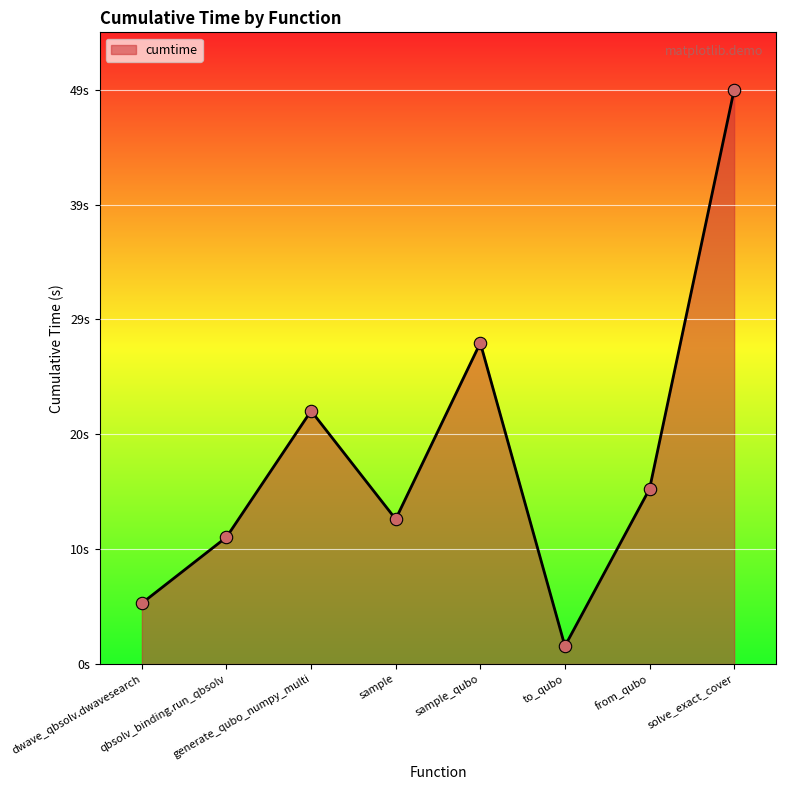

What is the ratio of the value at dwave_qbsolv.dwavesearch to the value at sample_qubo?

0.2